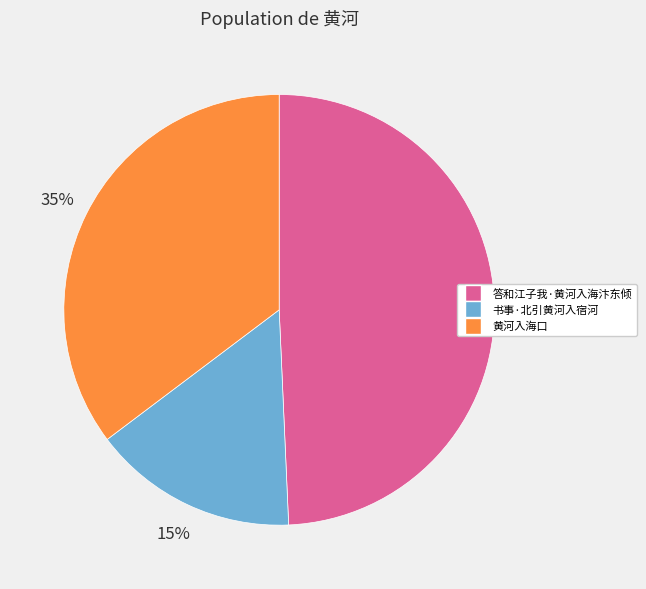

Approximately how many times larger is the value at 答和江子我·黄河入海汴东倾 compared to 黄河入海口?

1.4